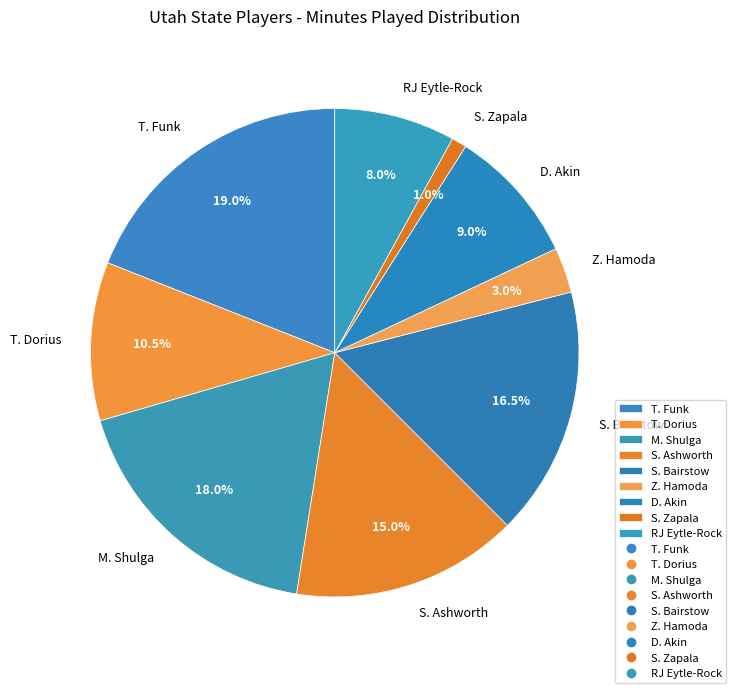

Does any single category account for the majority?

No